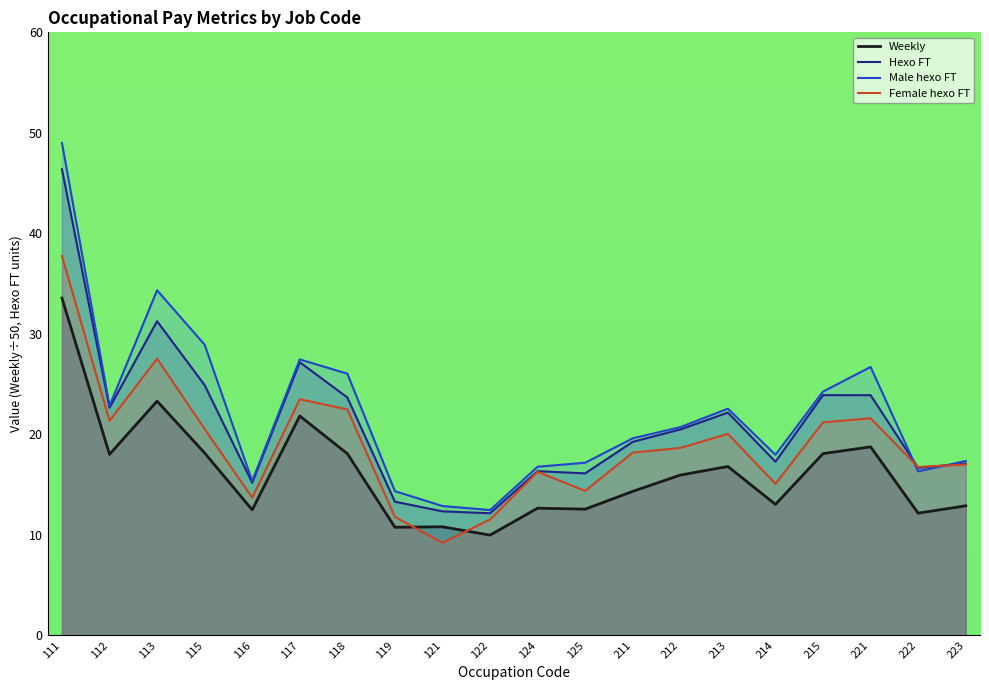

How many lines are shown in the chart?

4